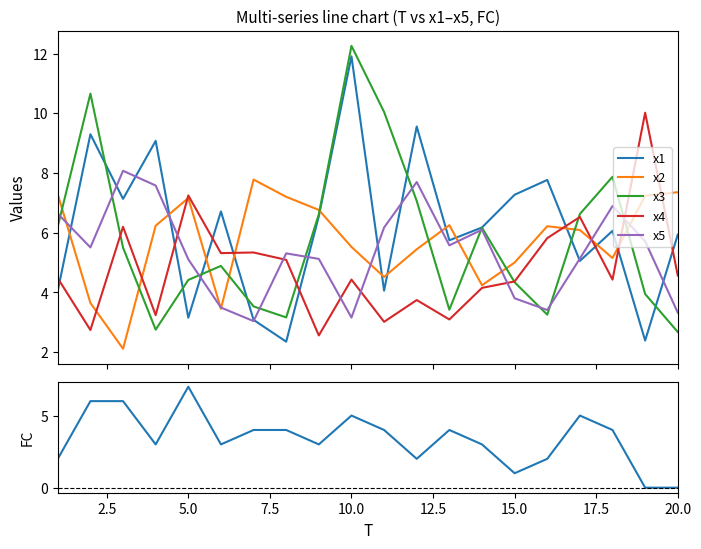

True or false: x2 and x3 cross at least once.

True